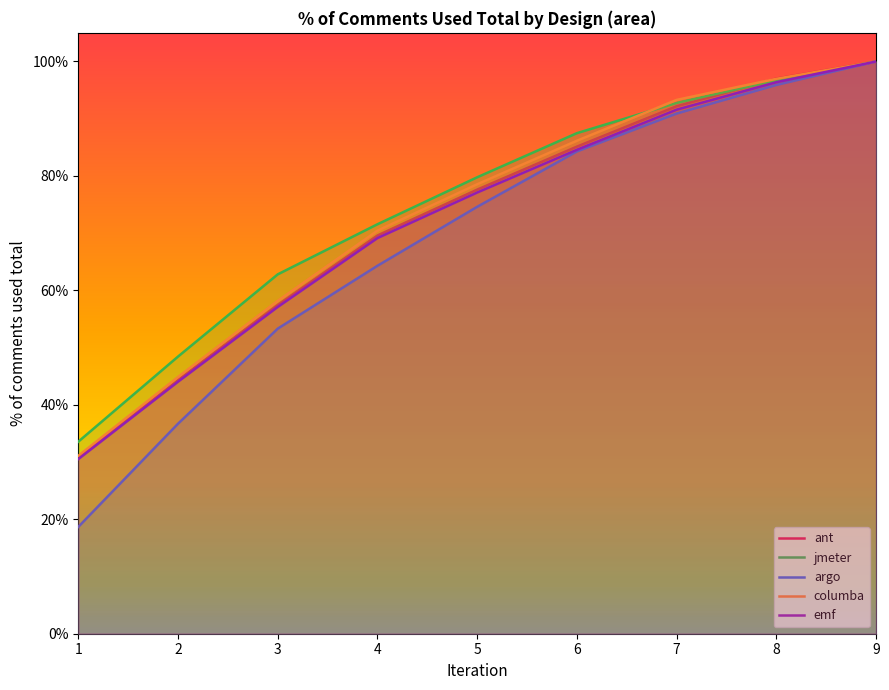

What is the smallest value displayed?

0.2